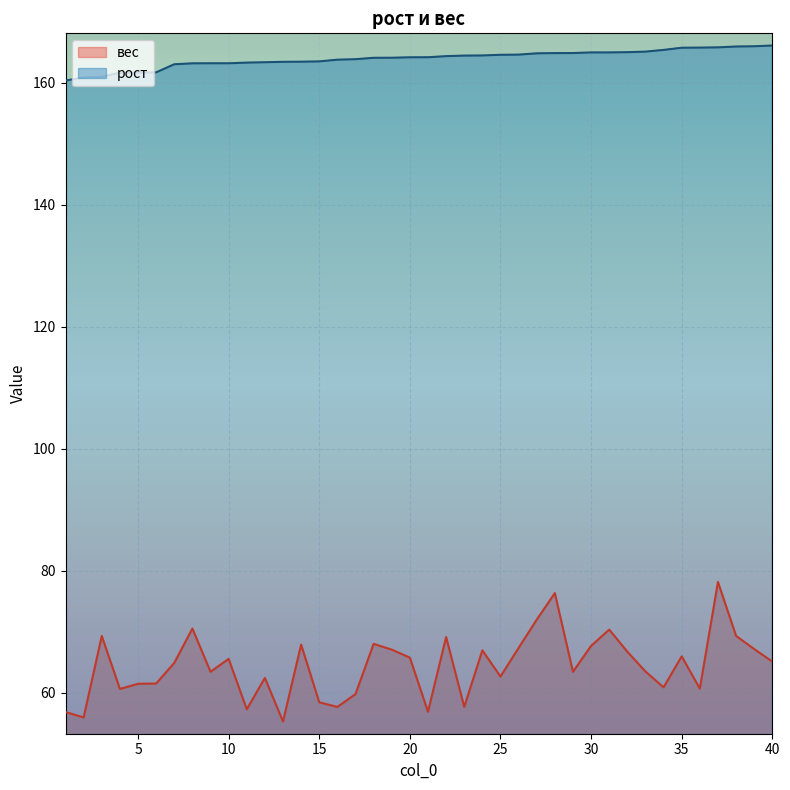

Reading left to right, transcribe all the data shown in this chart.

вес: 1=56.8	2=56.0	3=69.3	4=60.6	5=61.5	6=61.5	7=64.9	8=70.5	9=63.5	10=65.6	11=57.3	12=62.4	13=55.3	14=67.9	15=58.5	16=57.7	17=59.8	18=68.0	19=67.1	20=65.8	21=56.9	22=69.2	23=57.7	24=67.0	25=62.7	26=67.4	27=72.0	28=76.3	29=63.4	30=67.7	31=70.4	32=66.7	33=63.5	34=60.9	35=66.0	36=60.7	37=78.2	38=69.3	39=67.2	40=65.1
рост: 1=160.4	2=160.9	3=161.0	4=161.7	5=161.7	6=161.7	7=163.1	8=163.2	9=163.2	10=163.2	11=163.3	12=163.4	13=163.5	14=163.5	15=163.5	16=163.8	17=163.9	18=164.1	19=164.1	20=164.2	21=164.2	22=164.4	23=164.5	24=164.5	25=164.6	26=164.6	27=164.8	28=164.9	29=164.9	30=165.0	31=165.0	32=165.0	33=165.1	34=165.4	35=165.8	36=165.8	37=165.8	38=166.0	39=166.0	40=166.1